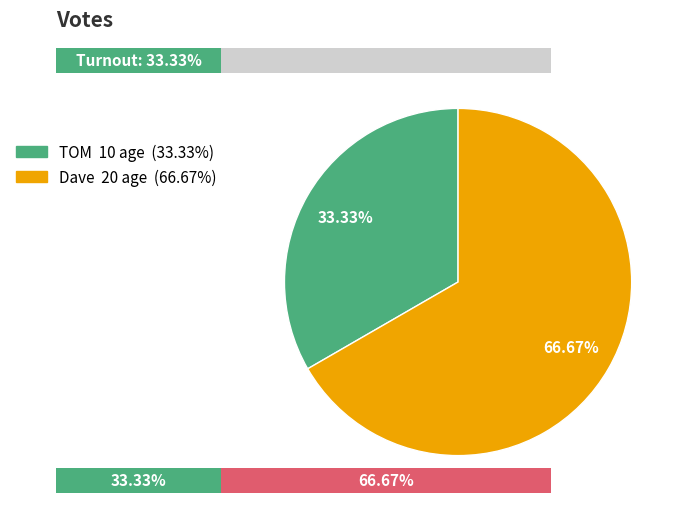

Does Dave account for over 50% of the chart?

Yes